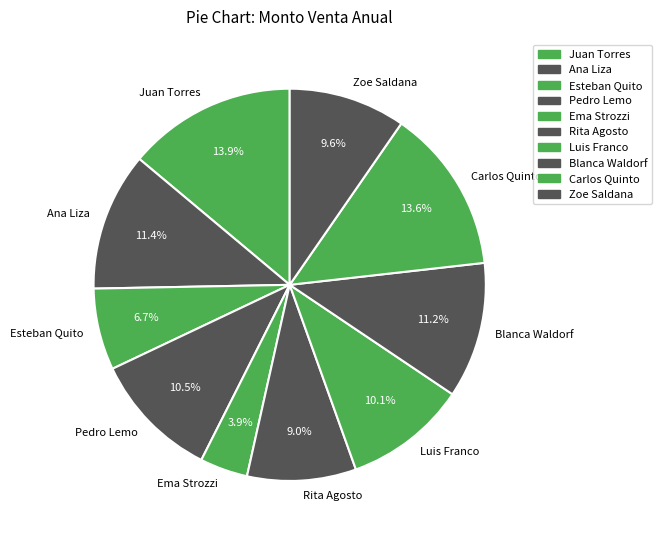

Is Pedro Lemo the majority of the pie?

No